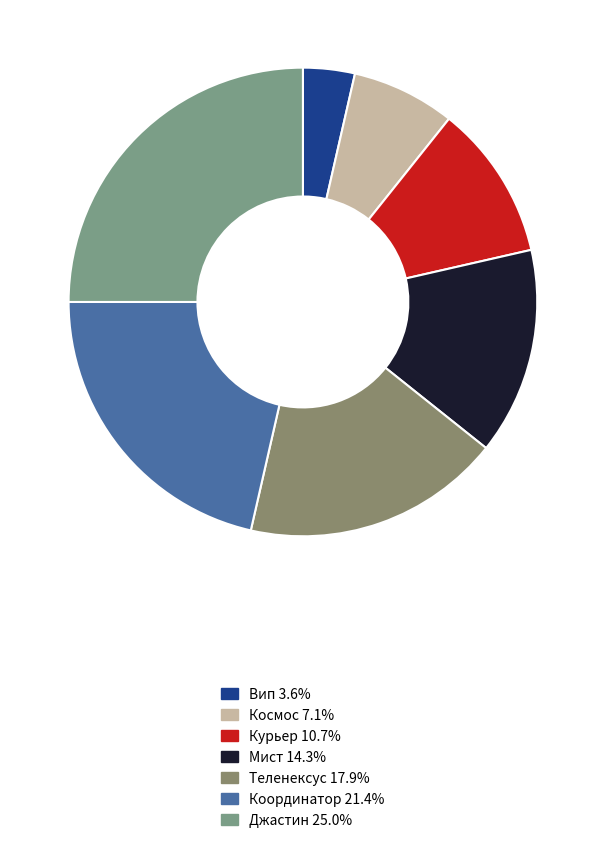

Is it true that Теленексус is 18% of the pie?

True